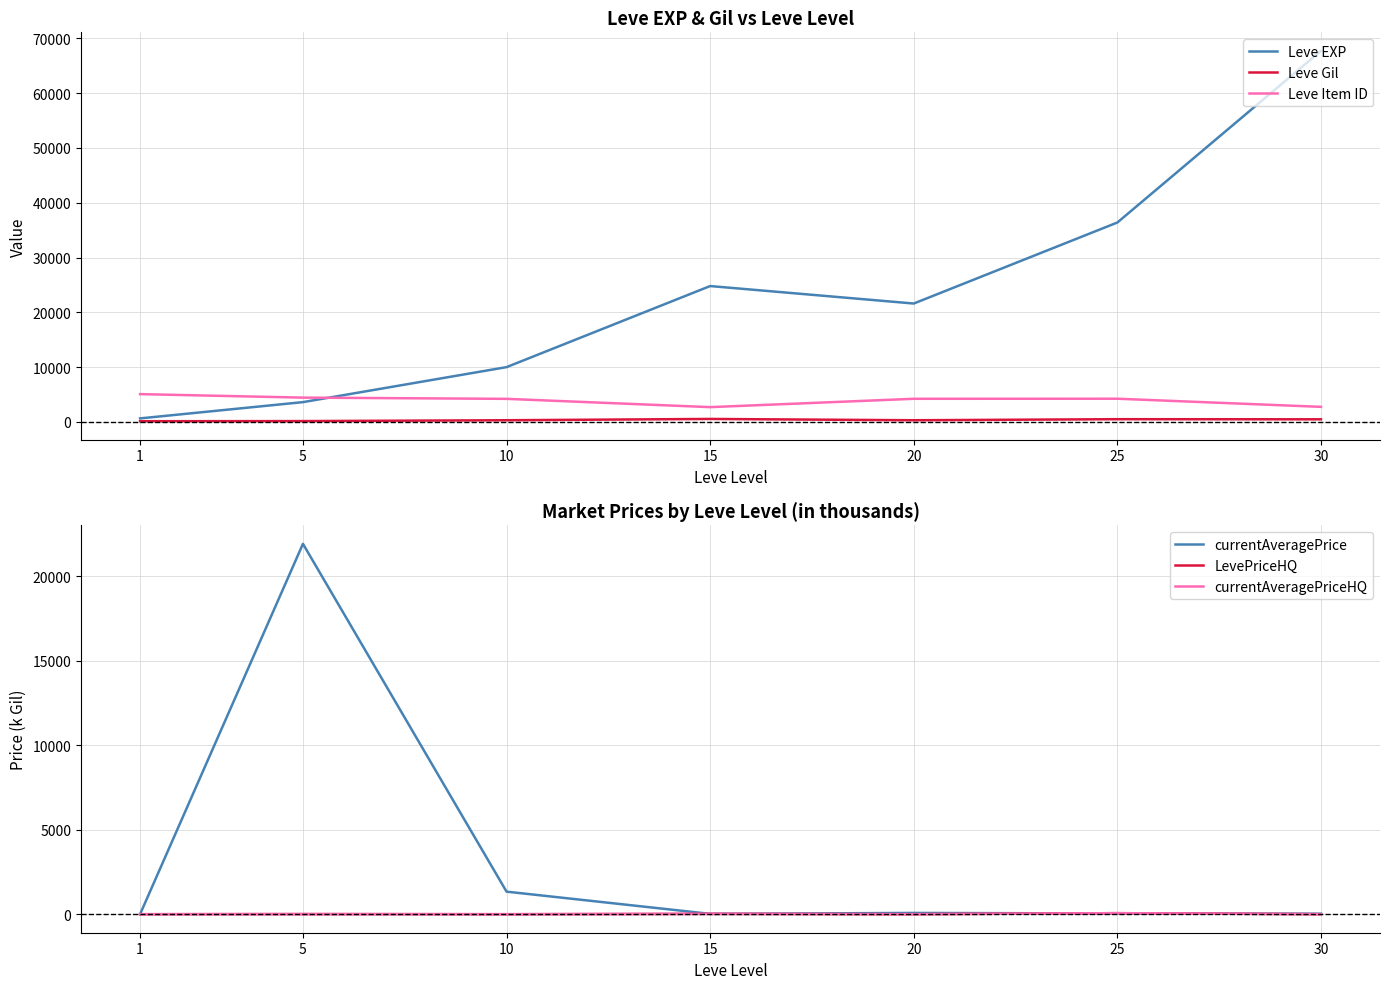

Which series has the largest total across all categories?

Leve EXP